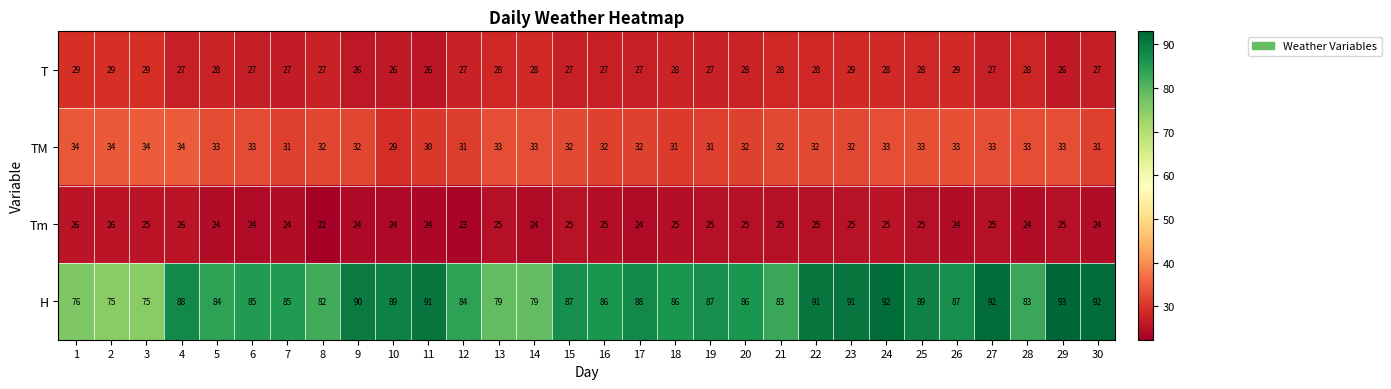

What is the spread (max minus min) of values at 13?

54